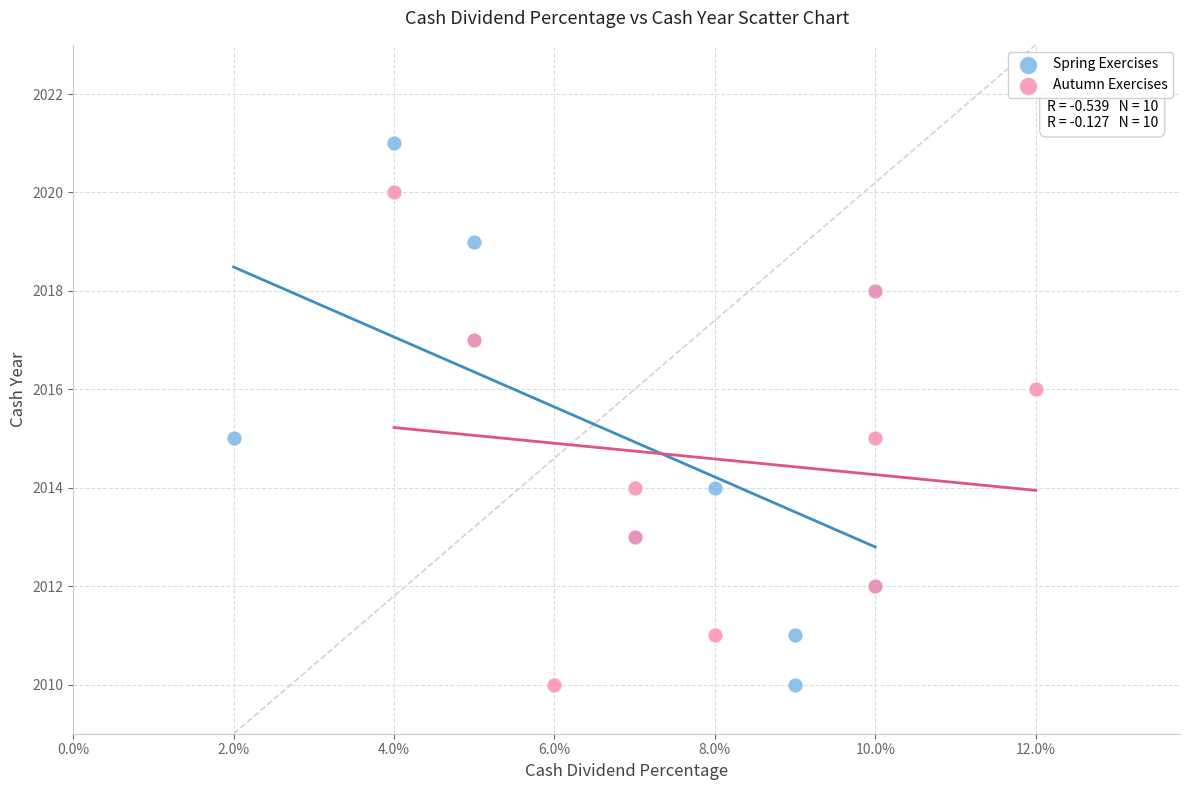

Which series reaches the maximum Y coordinate?

Spring Exercises